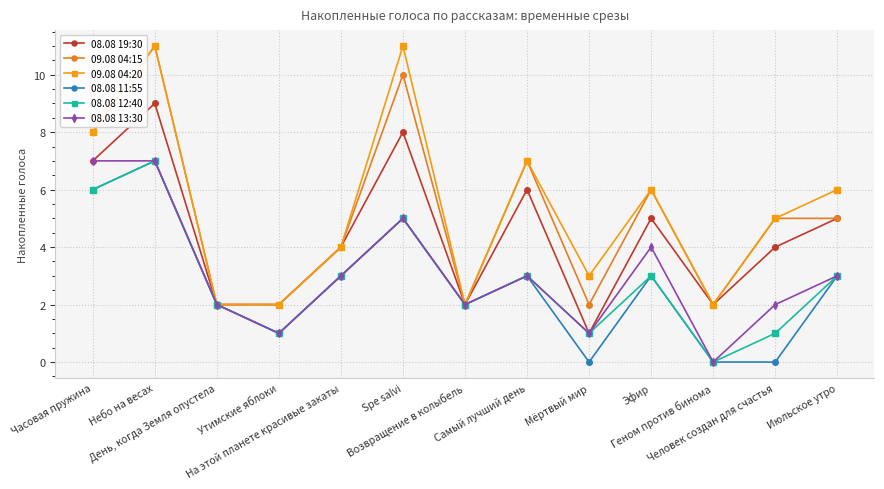

True or false: 08.08 19:30 has more than 2 points higher than both neighbors.

True